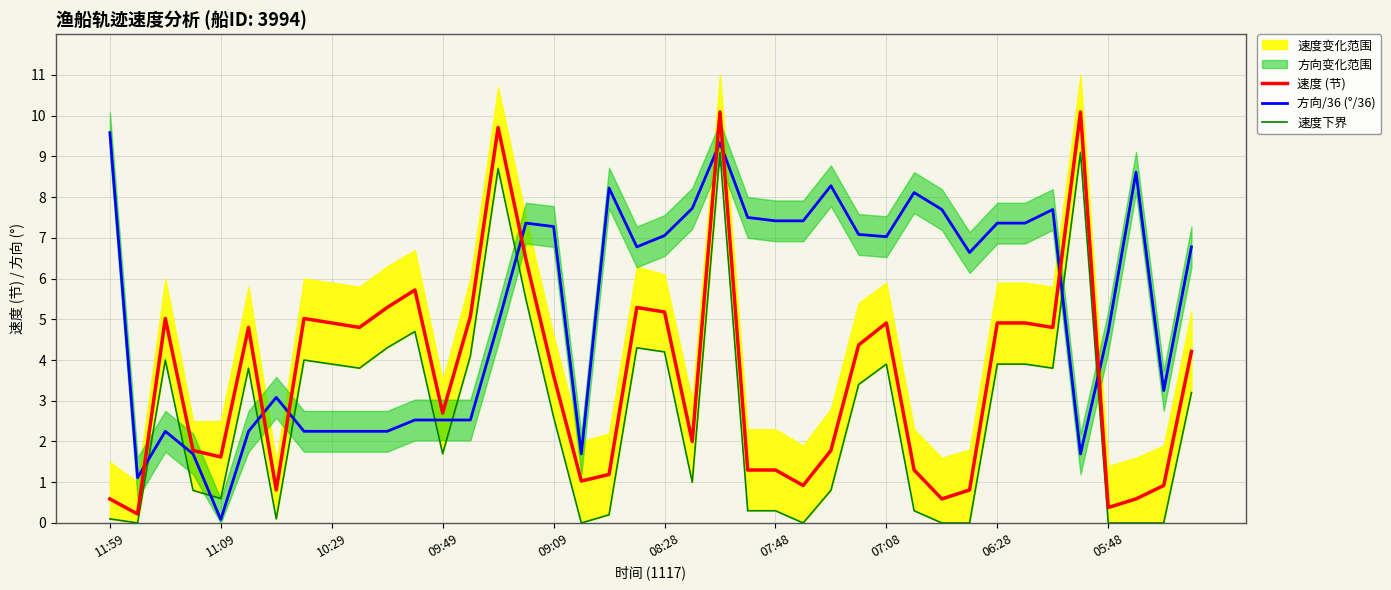

True or false: 速度下界 and 速度 (节) intersect in this chart.

False